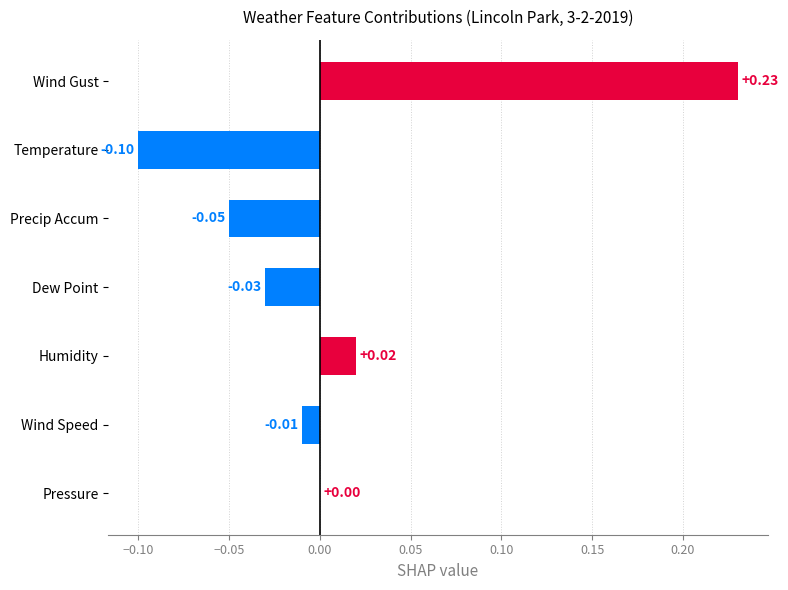

Which has a higher value, Dew Point or Wind Speed?

Wind Speed